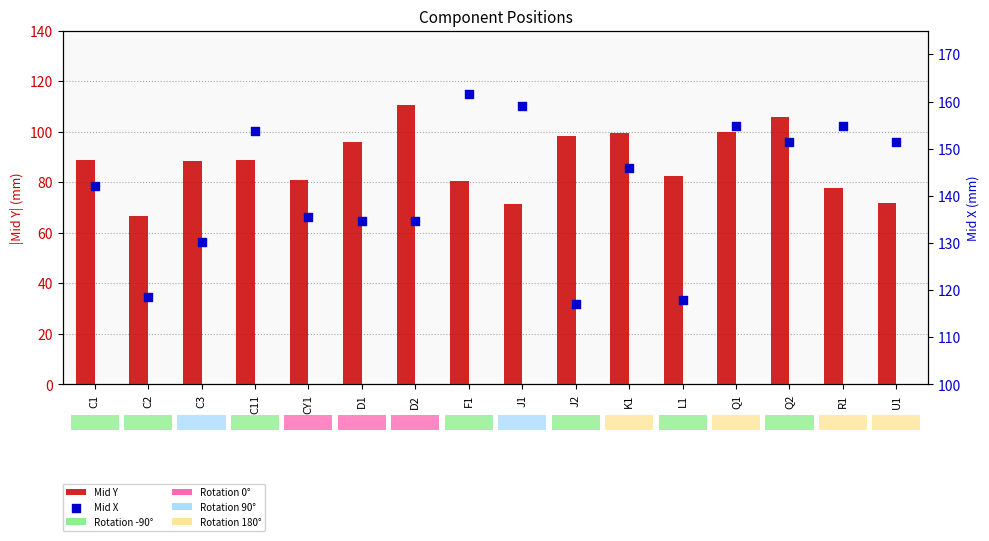

Which series contains the highest Y value?

Mid X